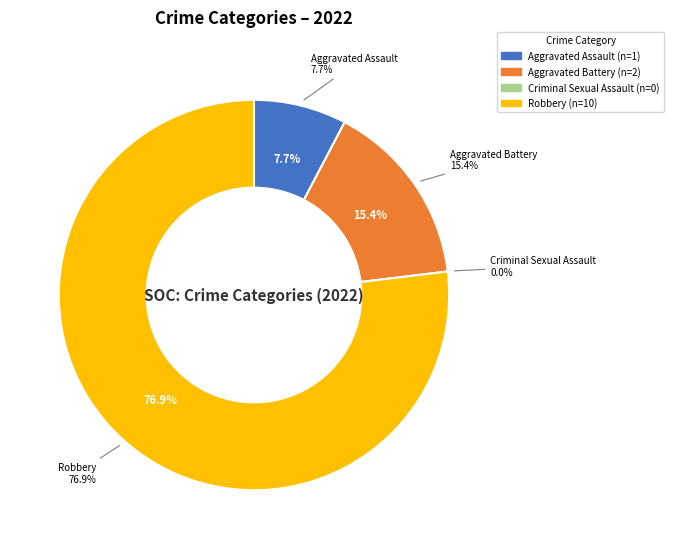

To the nearest percent, what is the average slice percentage?

25%